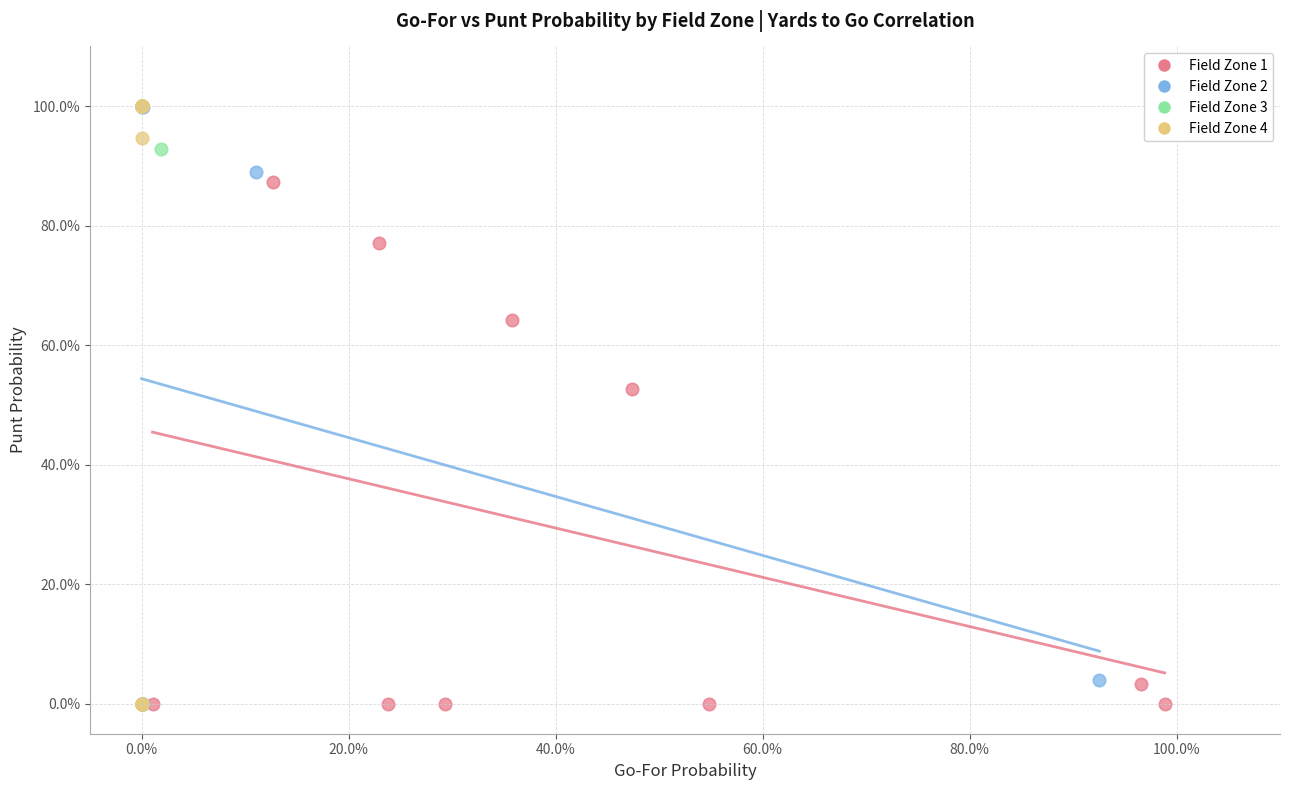

What are all the series names shown in the legend?

Field Zone 1, Field Zone 2, Field Zone 3, Field Zone 4